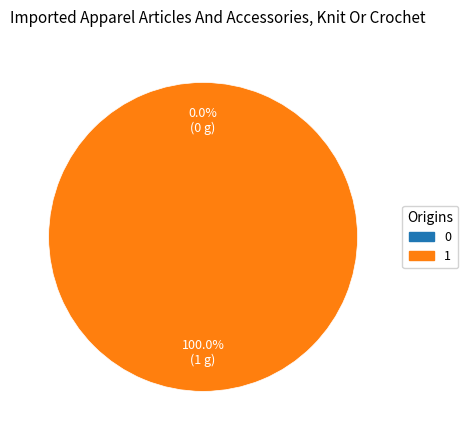

Is it true that 1 is 99% of the pie?

False